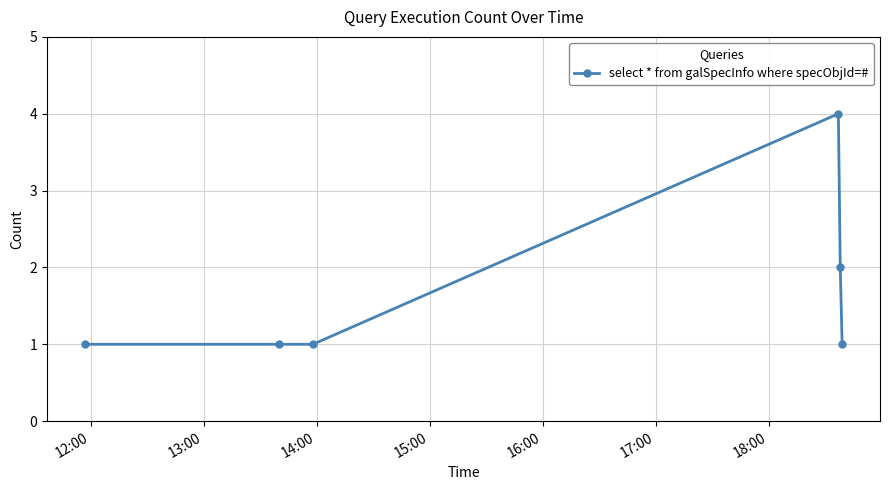

What is the sum of all values?

10